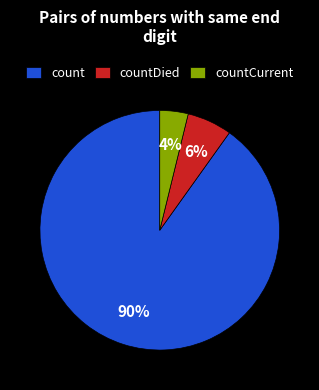

To the nearest percent, what is the combined percentage of countCurrent and count?

94%